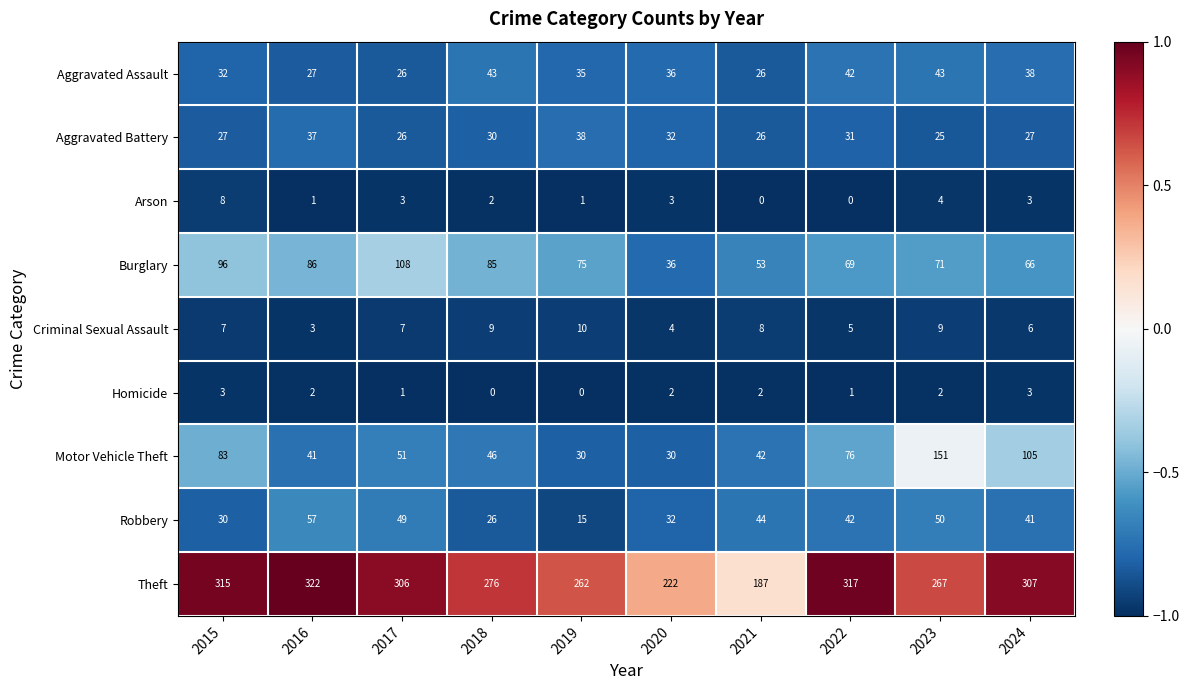

At which category is the sum across all series the highest?

2023